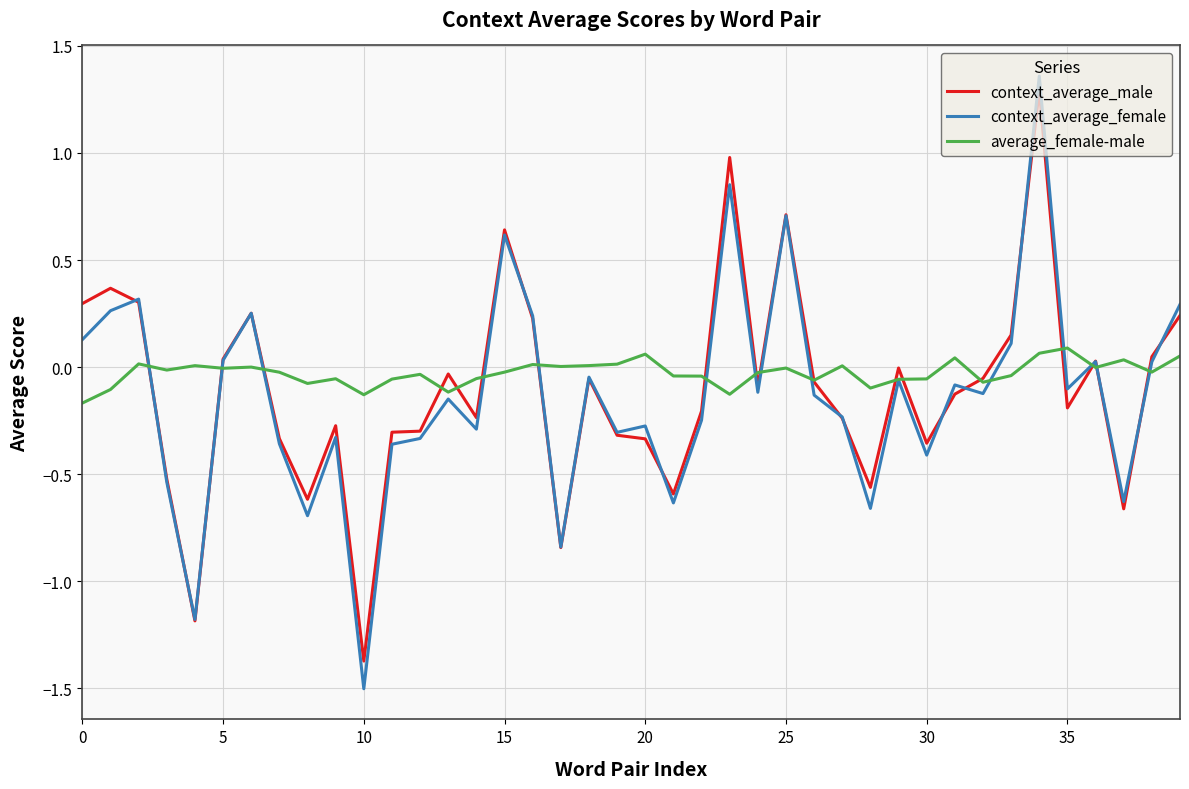

Which series has the largest range (max minus min)?

context_average_female